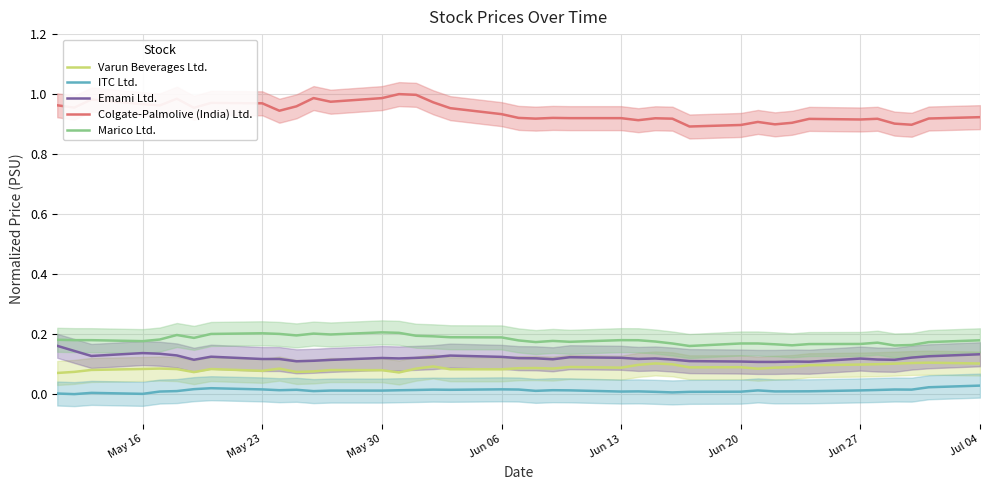

What is the average value of the Colgate-Palmolive (India) Ltd. series?

0.9